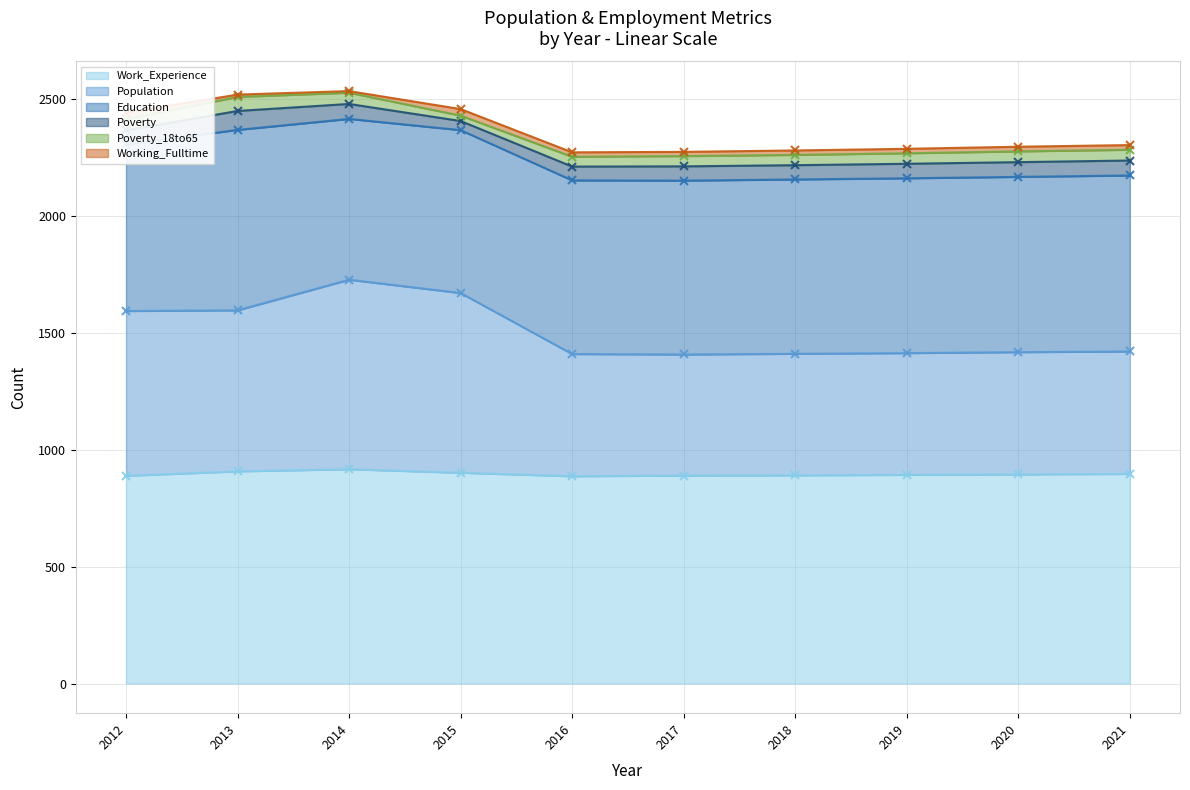

How many data points in Population are above 524?

4